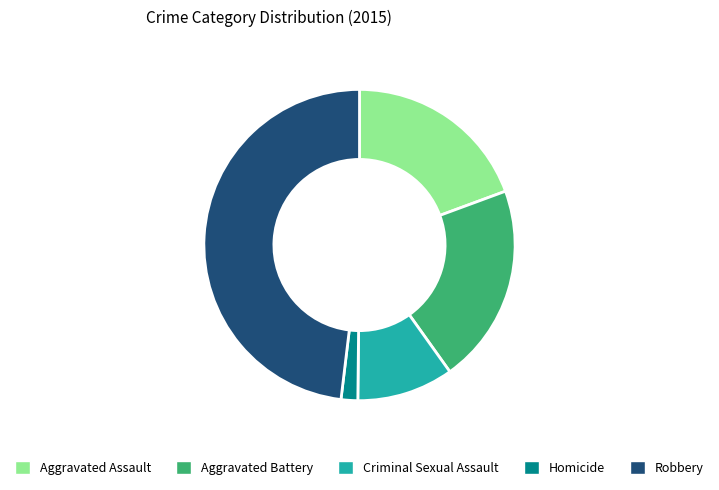

Count the number of slices in the pie.

5